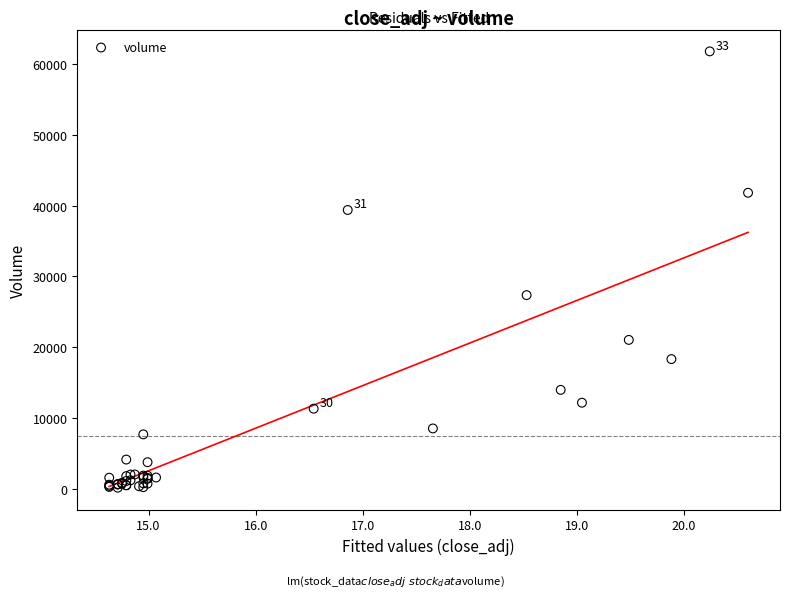

What Y value in the scatter plot is closest to 30966?

27354